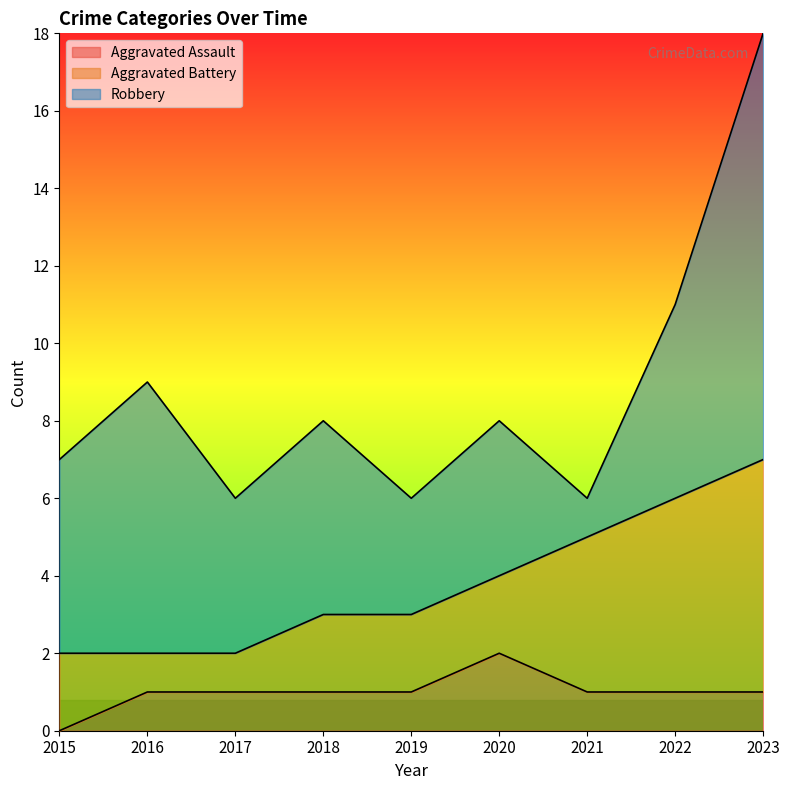

What is the greatest value displayed?

11